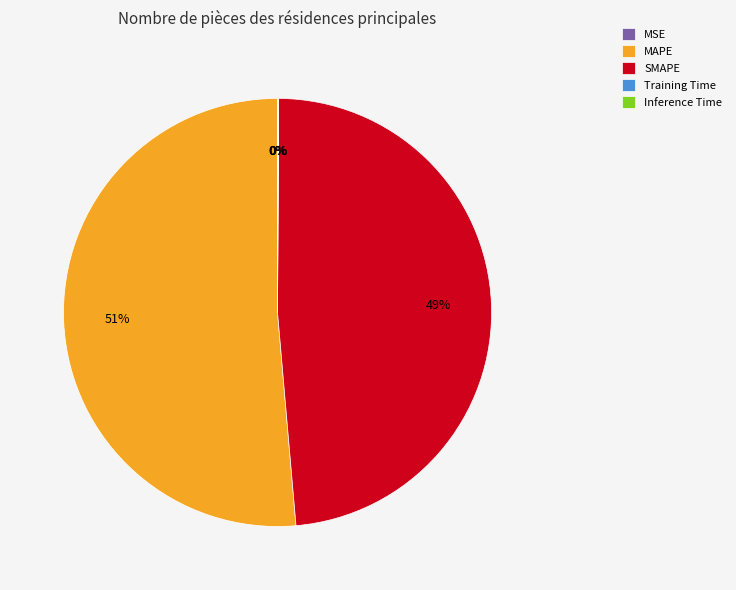

To the nearest percent, what portion does SMAPE represent?

49%